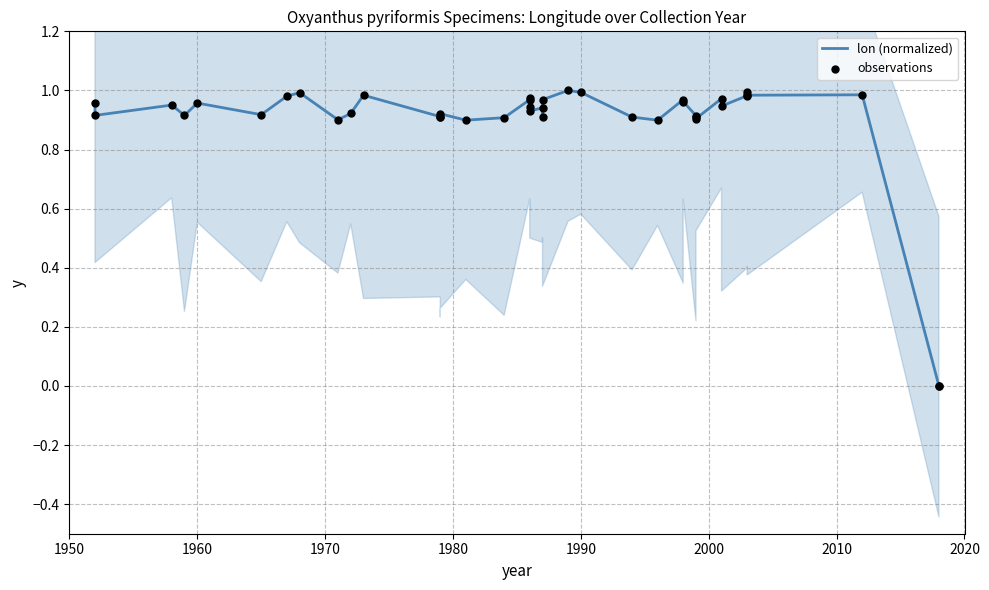

Which series contains the lowest Y value?

lon (normalized)